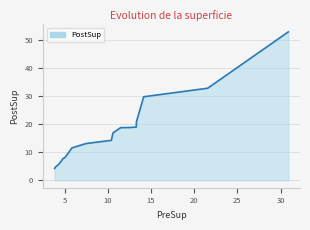

What is the difference between the maximum and minimum values?

48.6